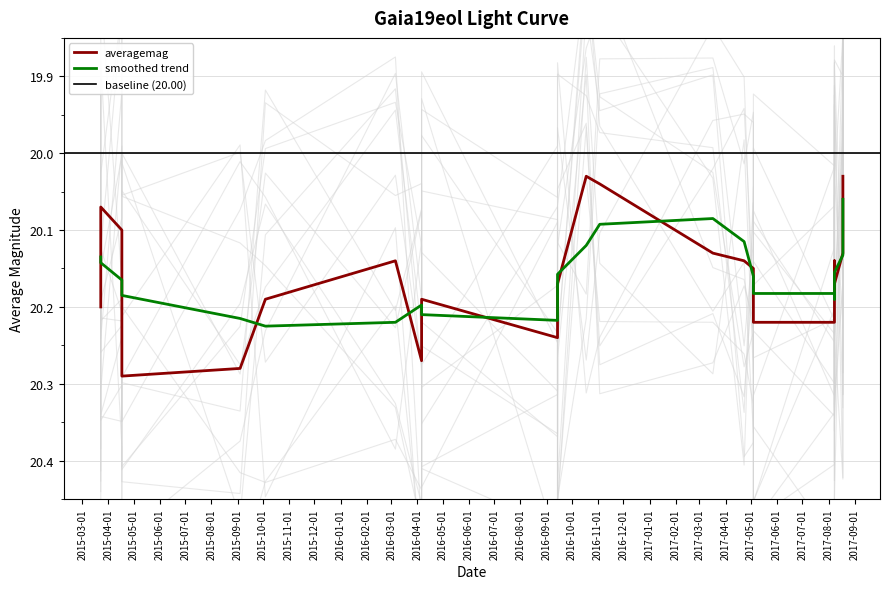

Reading left to right, extract all data points from this chart.

2015-03-23=20.2	2015-03-23=20.1	2015-04-17=20.1	2015-04-17=20.3	2015-09-04=20.3	2015-10-04=20.2	2016-03-06=20.1	2016-04-06=20.3	2016-04-06=20.2	2016-09-14=20.2	2016-09-14=20.2	2016-10-18=20.0	2016-11-03=20.0	2017-03-17=20.1	2017-04-23=20.1	2017-05-04=20.1	2017-05-04=20.2	2017-08-08=20.2	2017-08-08=20.1	2017-08-08=20.2	2017-08-08=20.2	2017-08-18=20.1	2017-08-18=20.1	2017-08-18=20.0